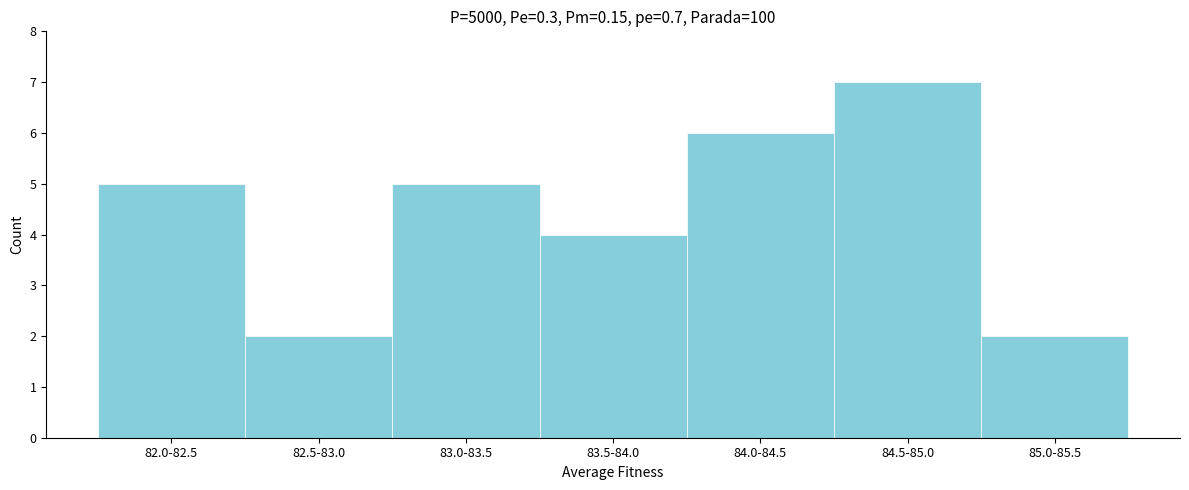

Reading left to right, transcribe all the data shown in this chart.

5	2	5	4	6	7	2